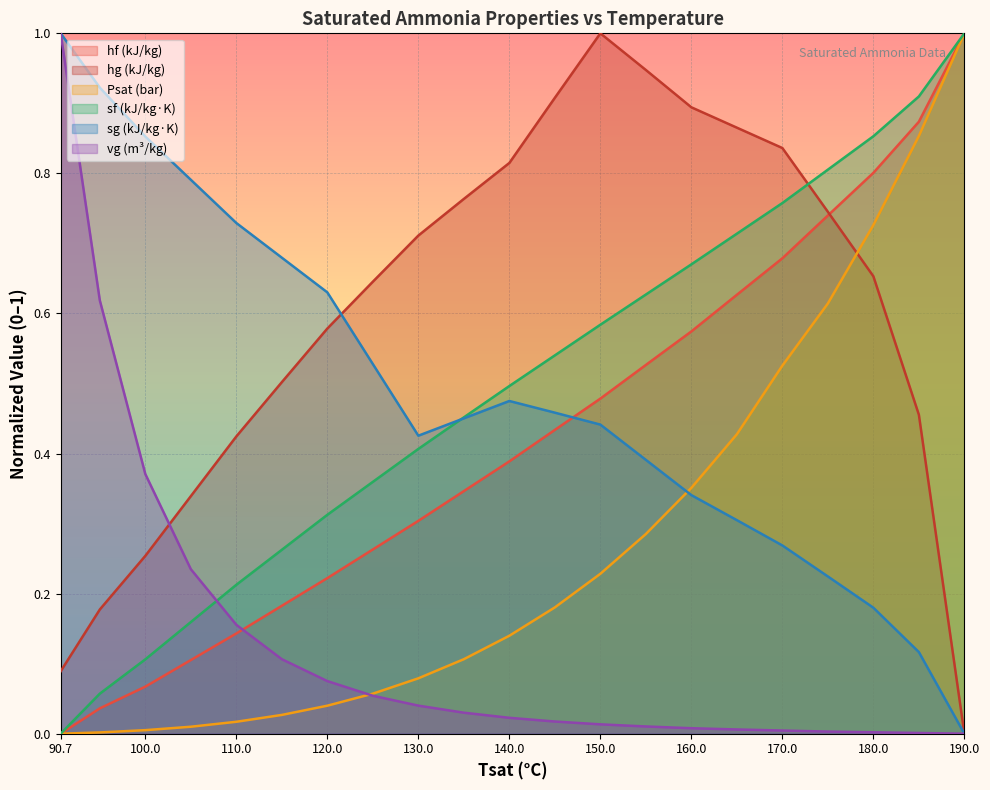

Which has a higher value, 180 or 105?

180